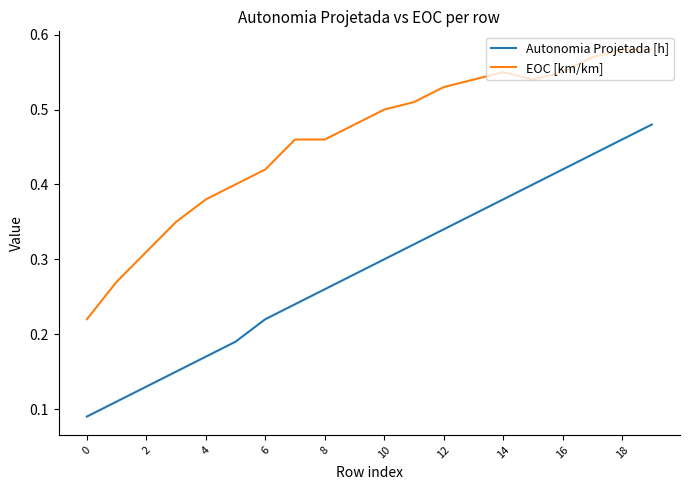

What is the sum of all Autonomia Projetada [h] values?

5.7